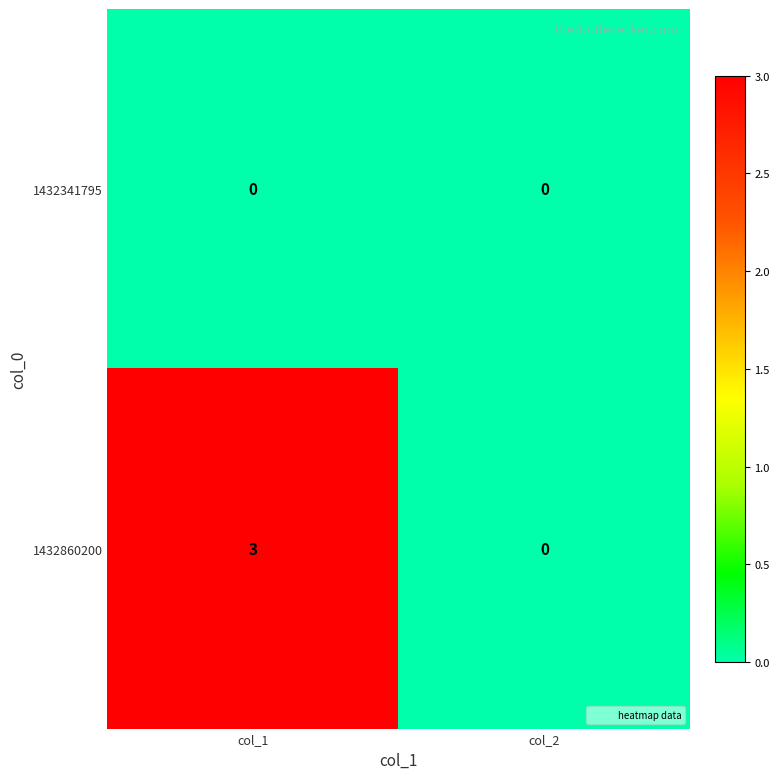

Reading right to left, what are all the values shown in this chart?

1432341795: 0	0
1432860200: 0	3